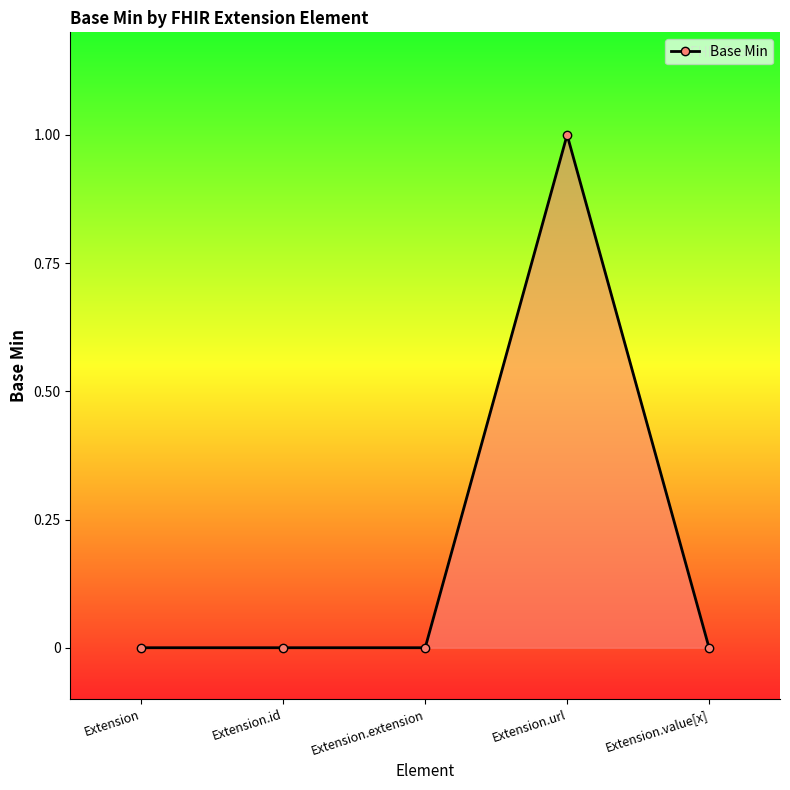

What is the label of the 4th point from the left?

Extension.url